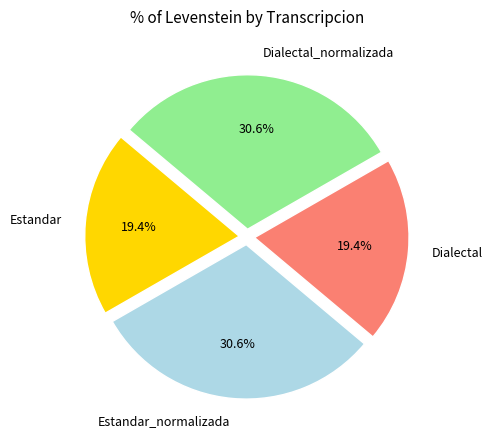

How many segments does this pie chart have?

4